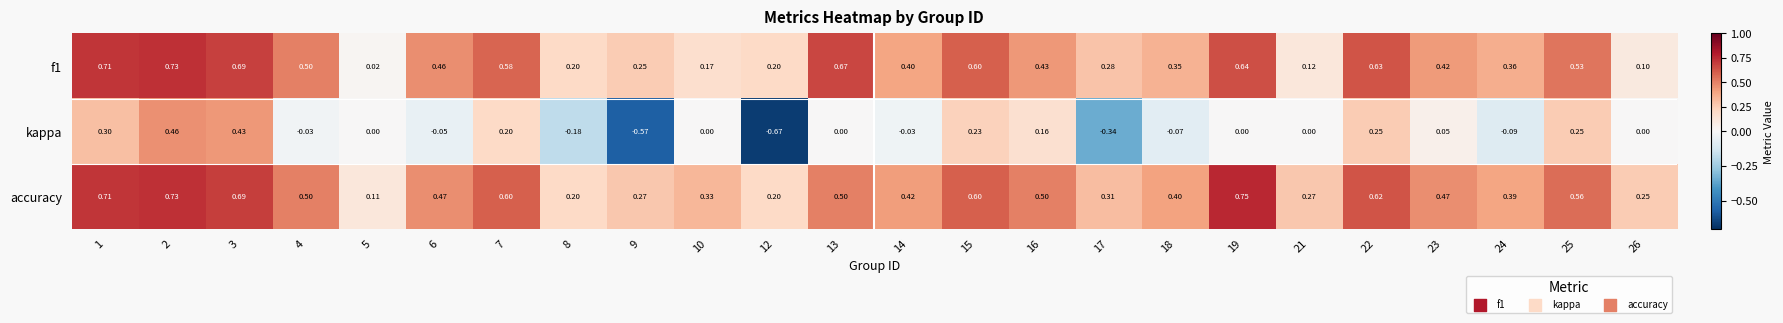

Which series changed the most between 1 and 14?

kappa